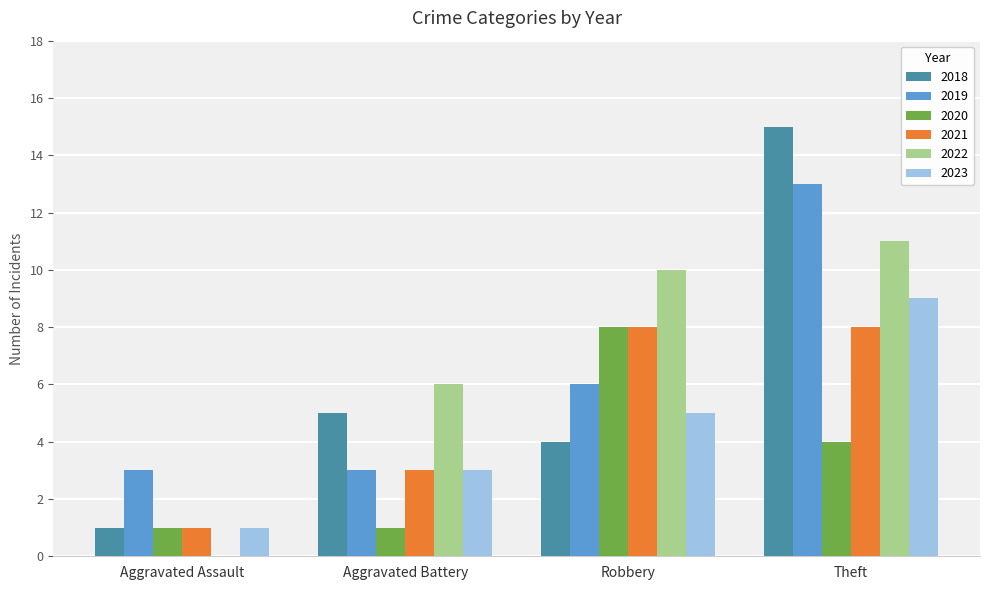

Reading left to right, transcribe all the data shown in this chart.

2018: Aggravated Assault=1	Aggravated Battery=5	Robbery=4	Theft=15
2019: Aggravated Assault=3	Aggravated Battery=3	Robbery=6	Theft=13
2020: Aggravated Assault=1	Aggravated Battery=1	Robbery=8	Theft=4
2021: Aggravated Assault=1	Aggravated Battery=3	Robbery=8	Theft=8
2022: Aggravated Assault=0	Aggravated Battery=6	Robbery=10	Theft=11
2023: Aggravated Assault=1	Aggravated Battery=3	Robbery=5	Theft=9